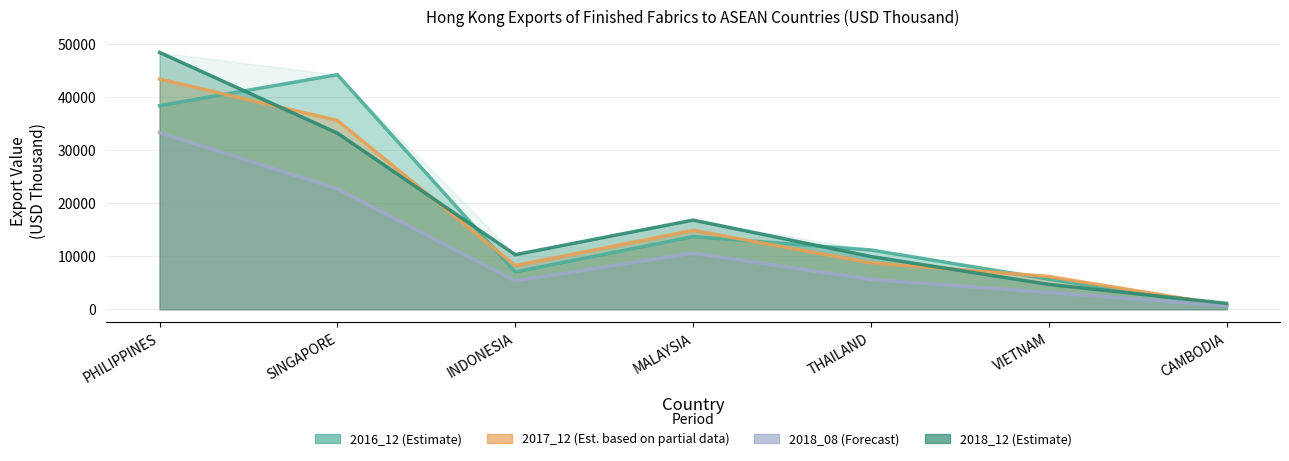

The 2016_12 (Estimate) series shows 13685.3 at MALAYSIA. True or false?

True